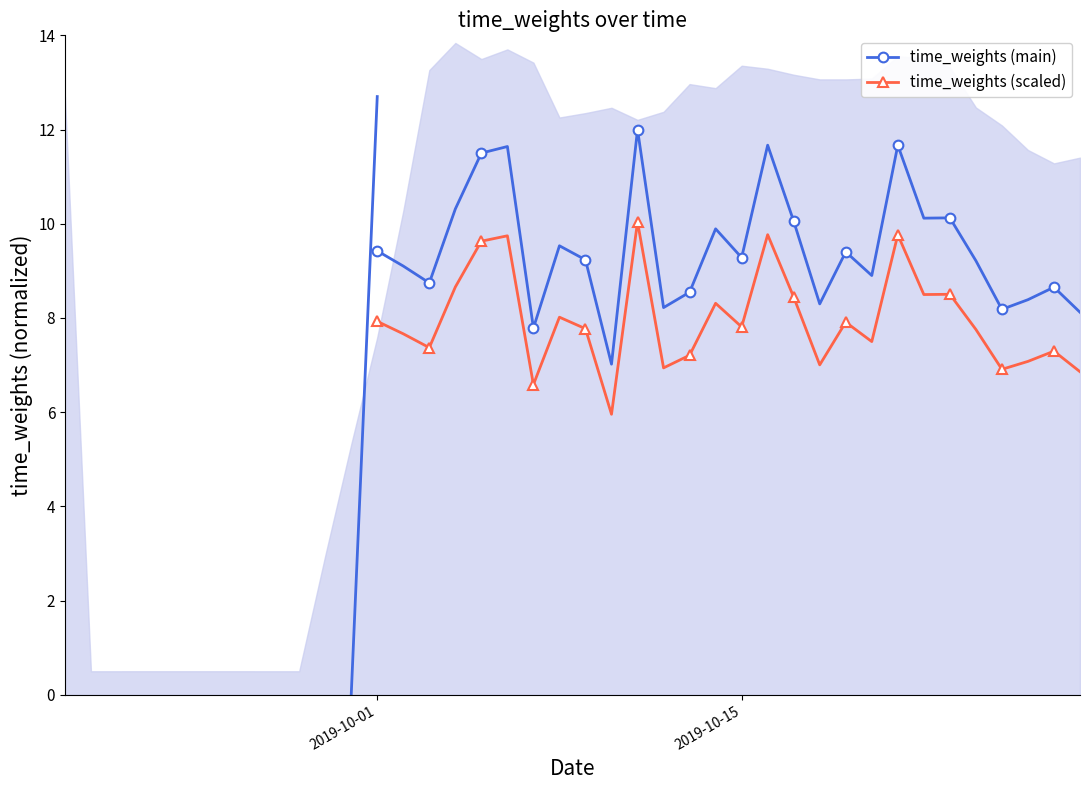

How many lines are shown in the chart?

2